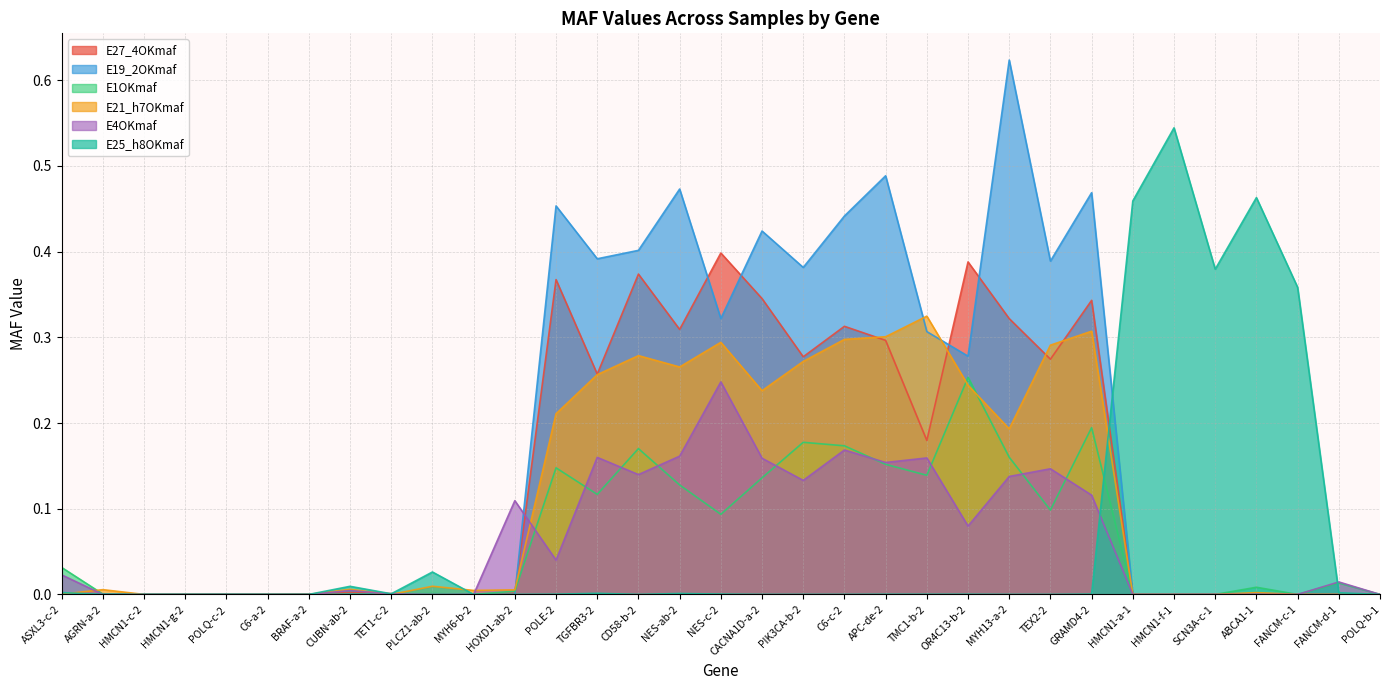

What is the difference between the maximum and second lowest values in the E27_4OKmaf series?

0.4